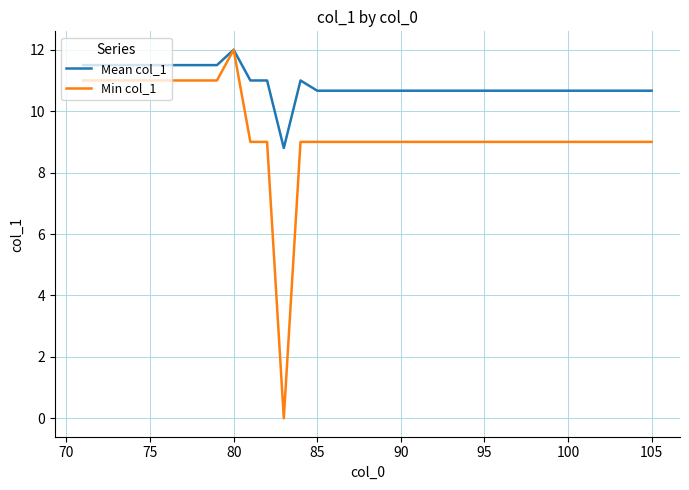

Which series has the largest range (max minus min)?

Min col_1